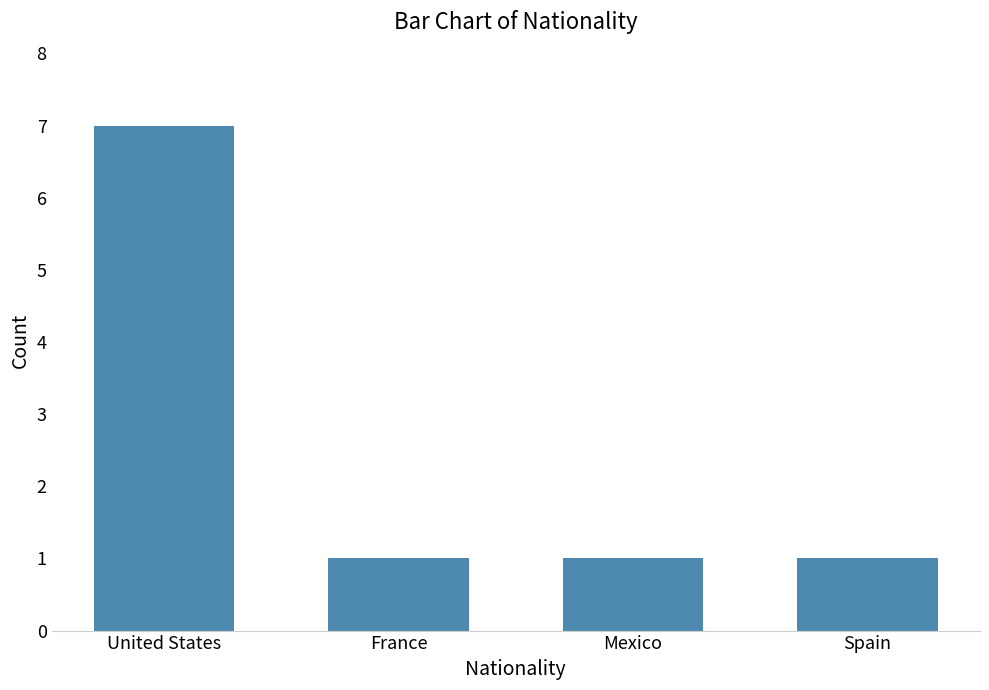

What is the maximum value shown in the chart?

7